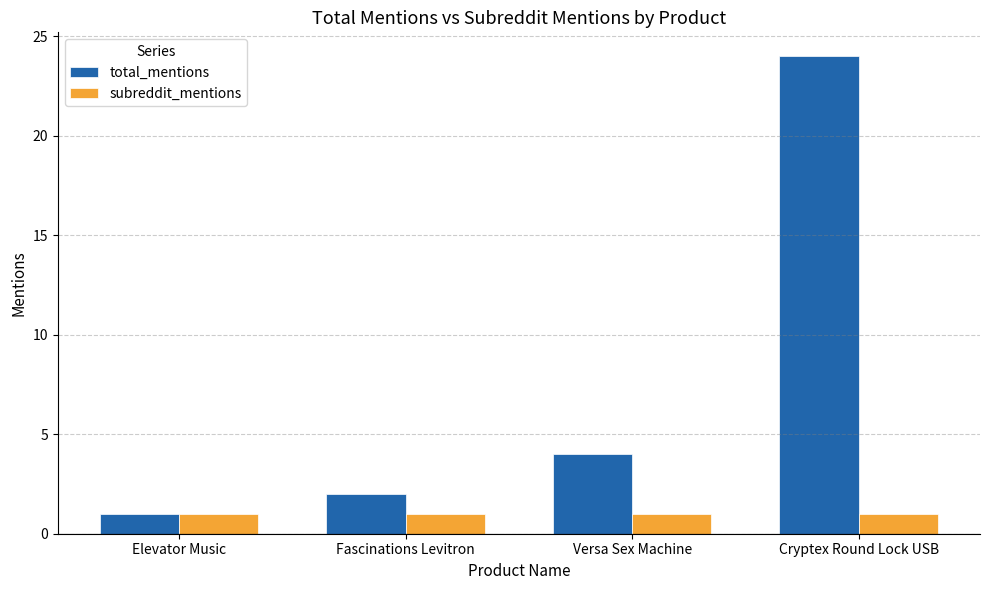

What are all the series names shown in the legend?

total_mentions, subreddit_mentions